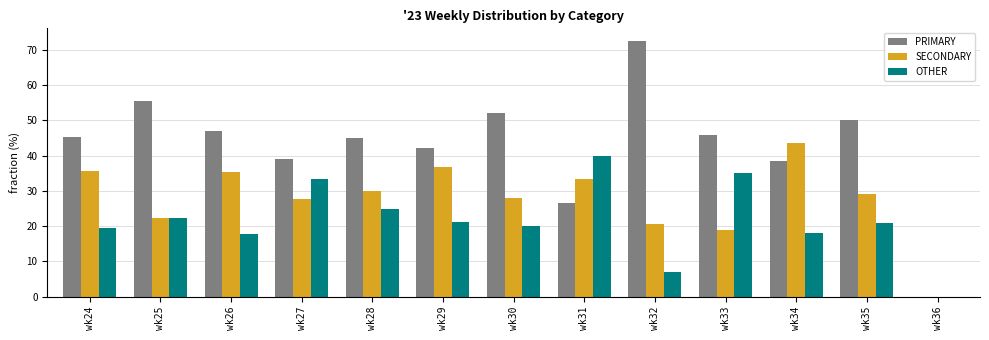

What is the maximum value for PRIMARY?

72.4